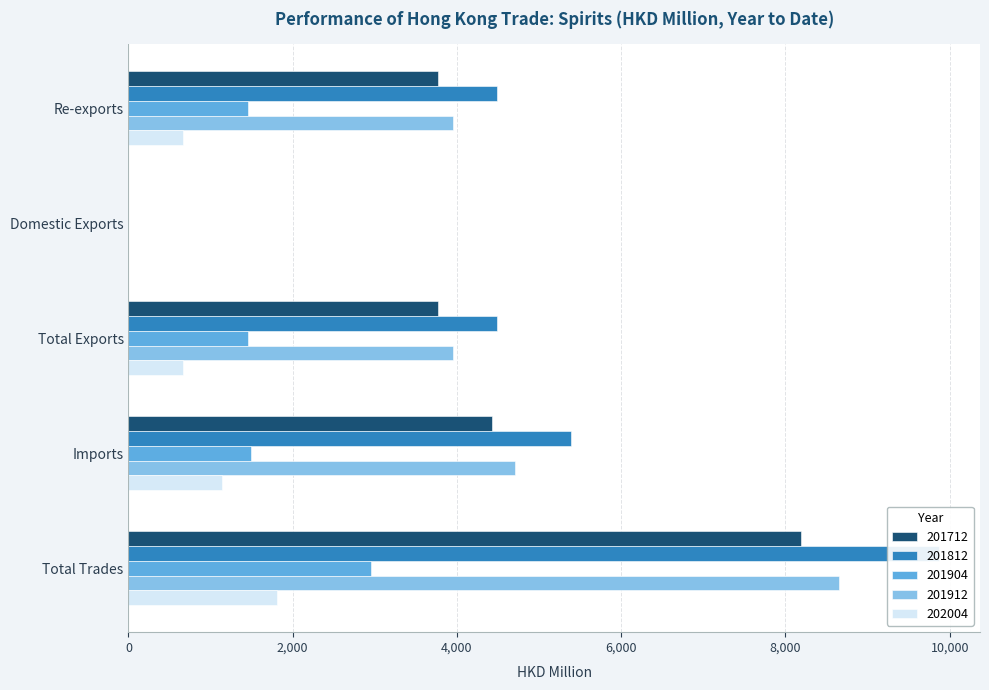

Which series has the largest range (max minus min)?

201812